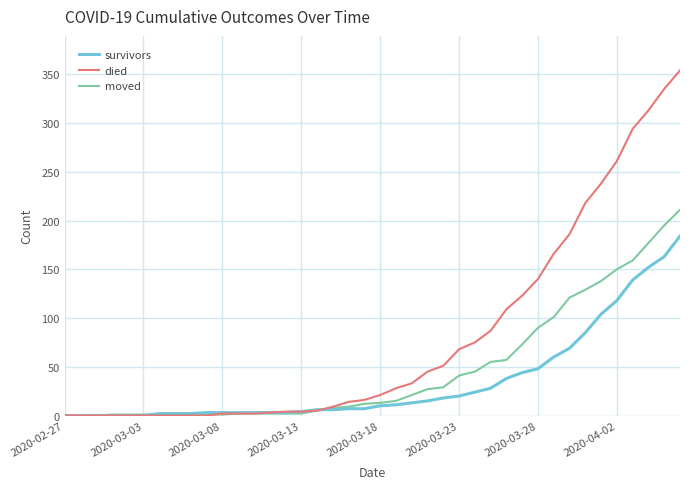

What is the greatest value displayed?

354